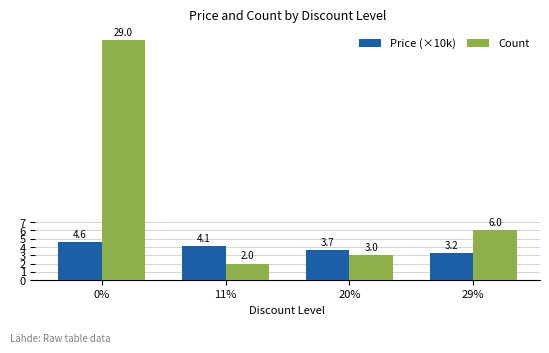

Which category has the lowest value in the Count series?

11%